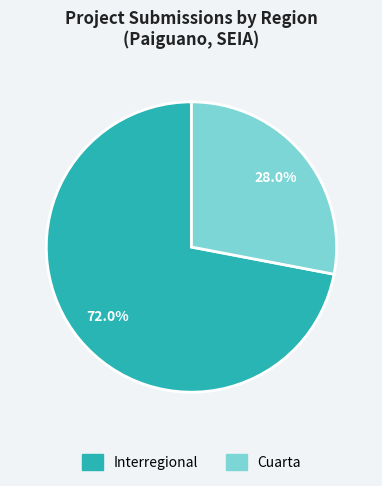

Count the number of slices in the pie.

2